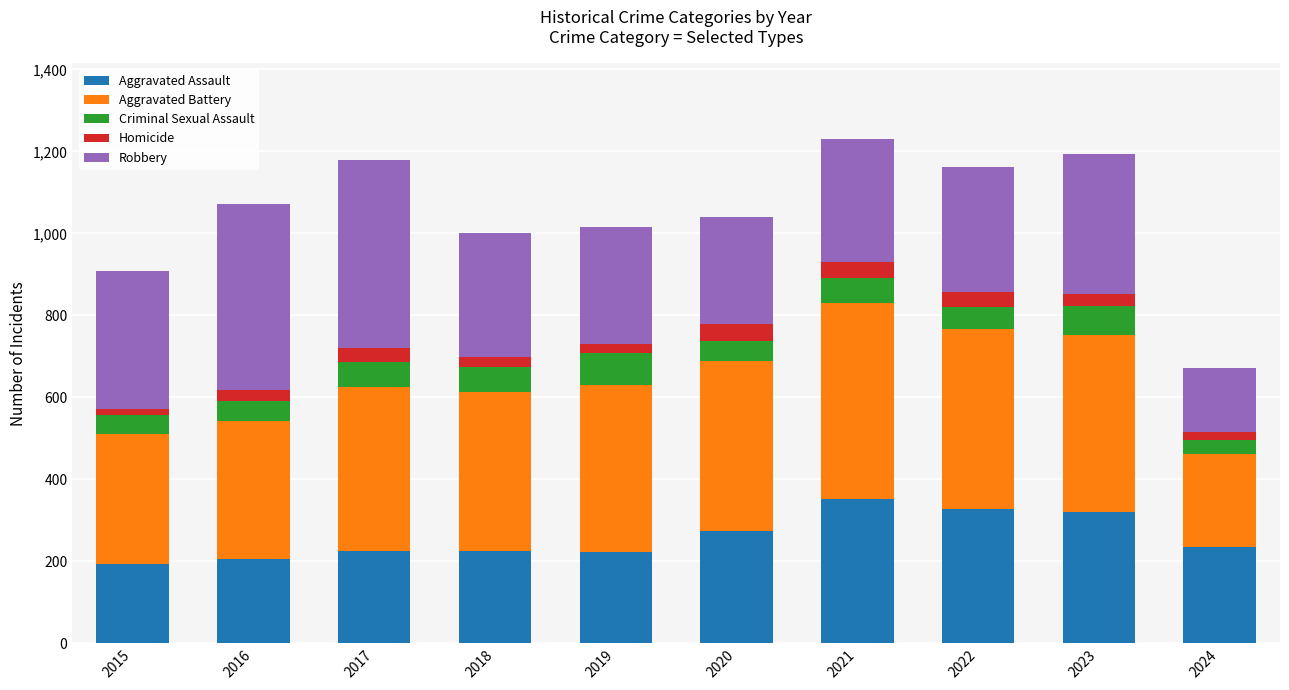

True or false: Aggravated Assault has a value of 320 at 2023.

True